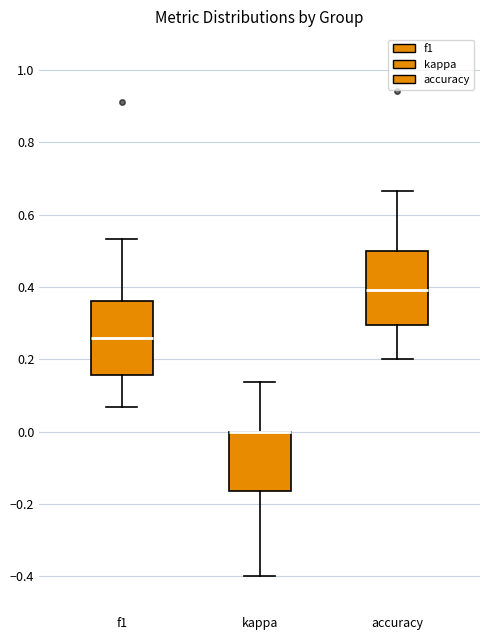

Where is the upper edge of the box for f1 on the y-axis? The values are not printed on the chart, so give them approximately, as read against the axis.

0.36